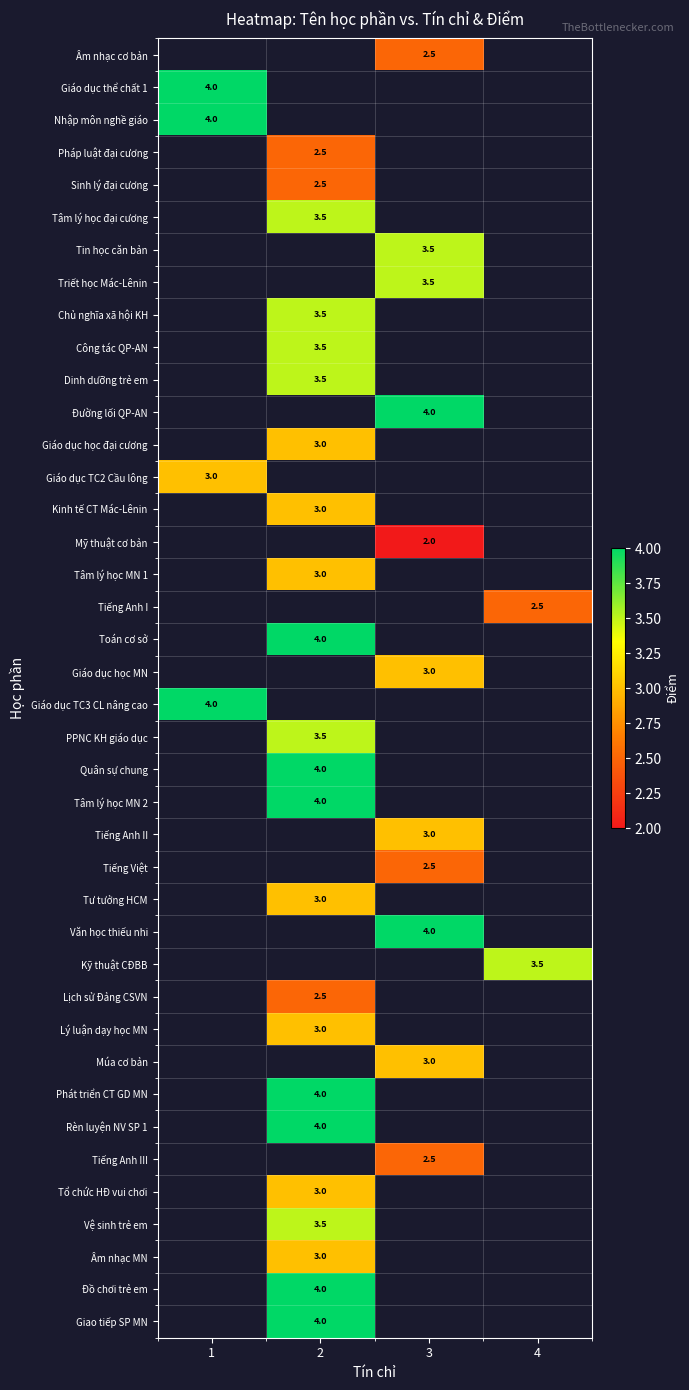

The Tiếng Việt series shows 1.2 at 3. True or false?

False